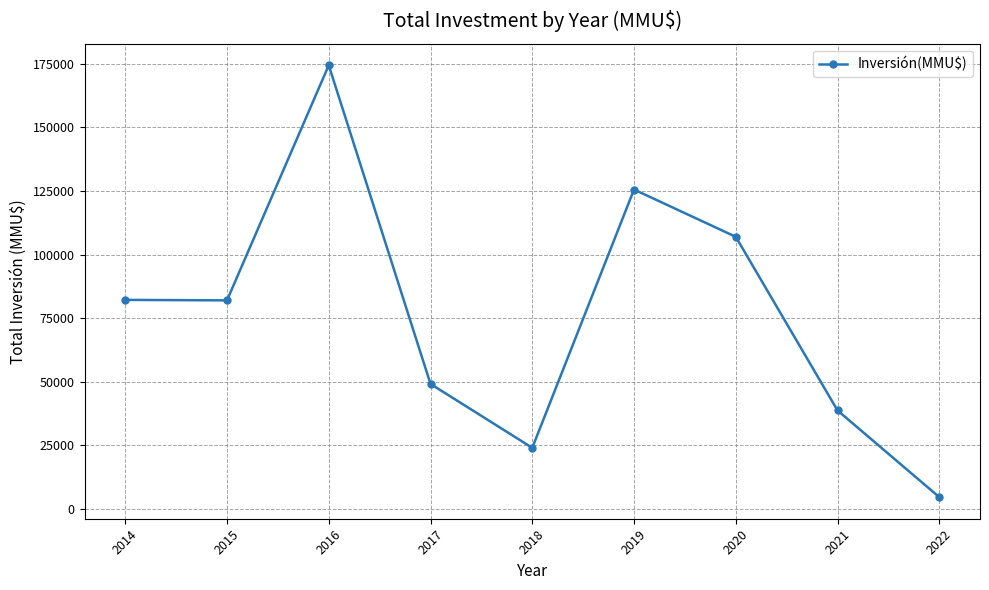

Which category has the lowest value across all series?

2022